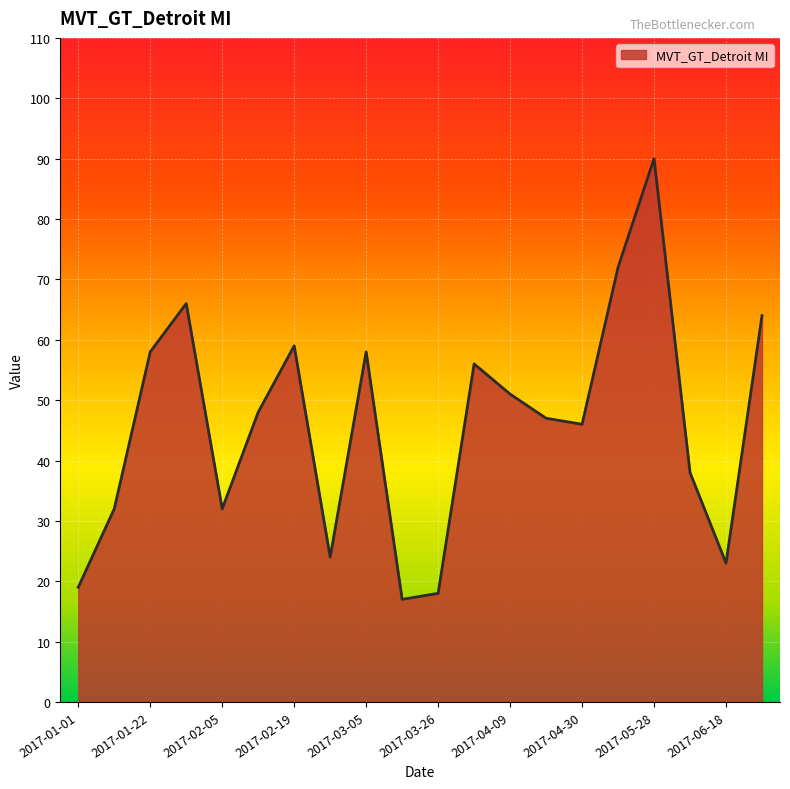

What is the maximum value shown in the chart?

90